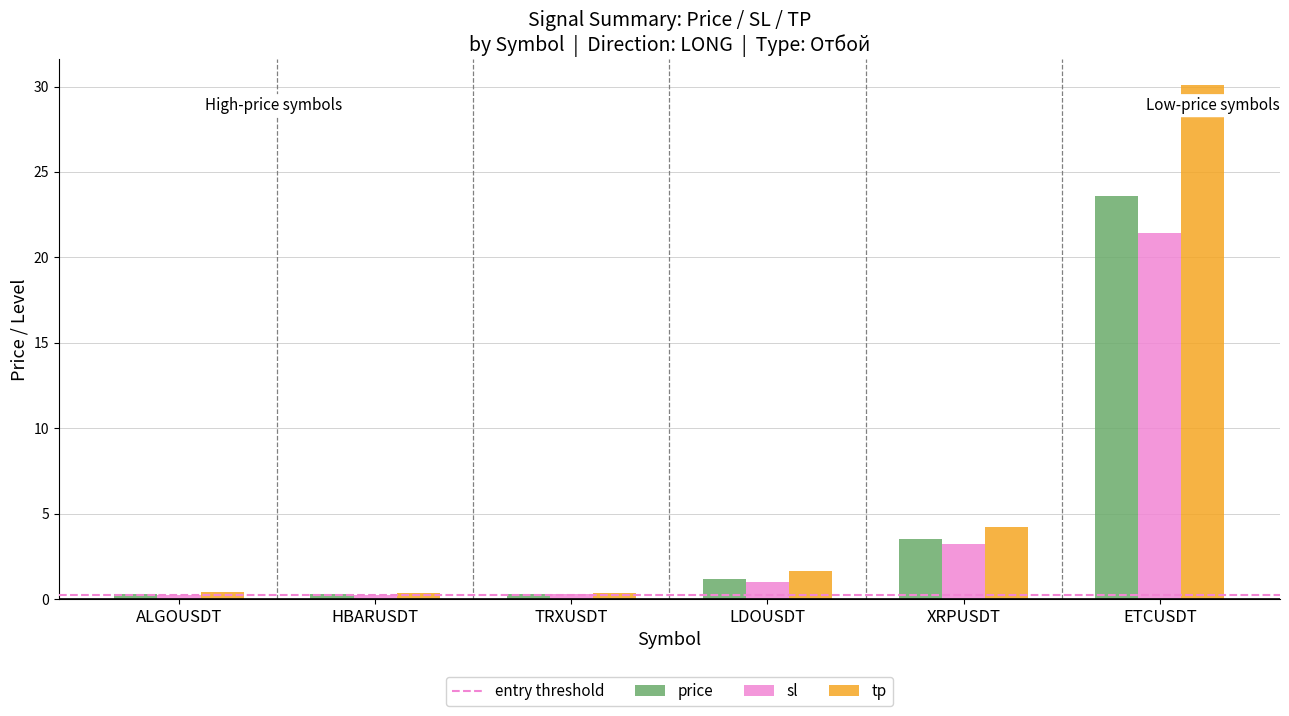

What is the difference between the second highest and second lowest values in the sl series?

3.0